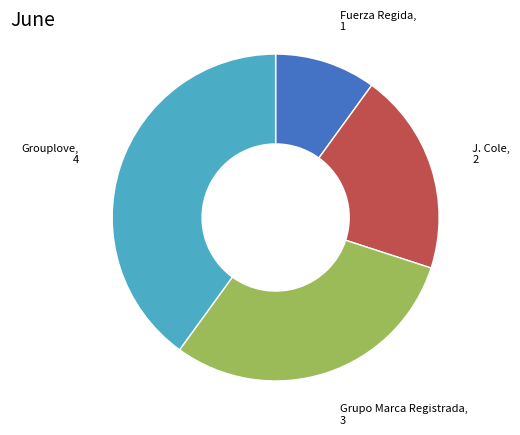

Is there any slice that represents more than half of the pie?

No